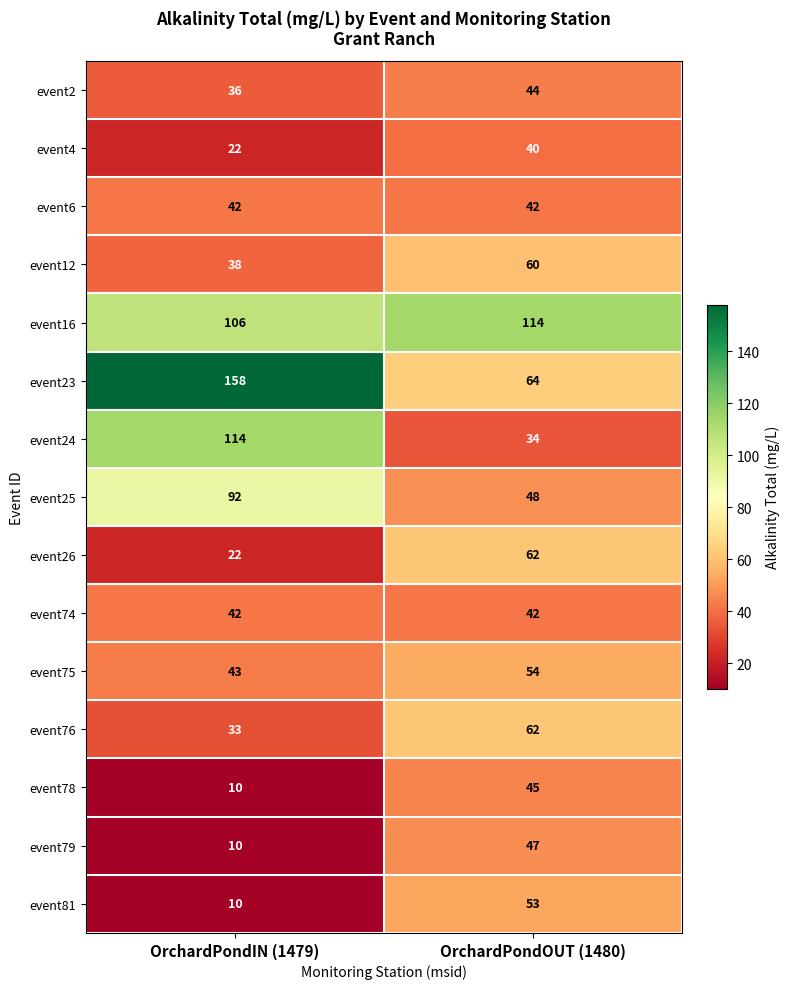

Which series changed the most between OrchardPondIN (1479) and OrchardPondOUT (1480)?

event23